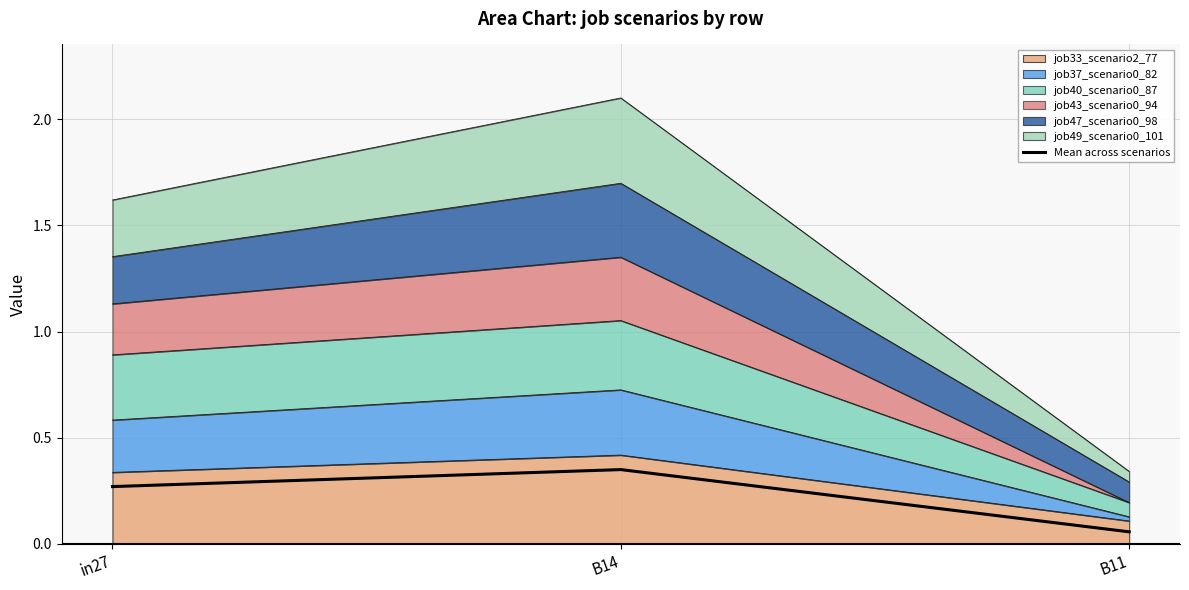

Reading left to right, extract all data points from this chart.

in27=0.3	B14=0.3	B11=0.1